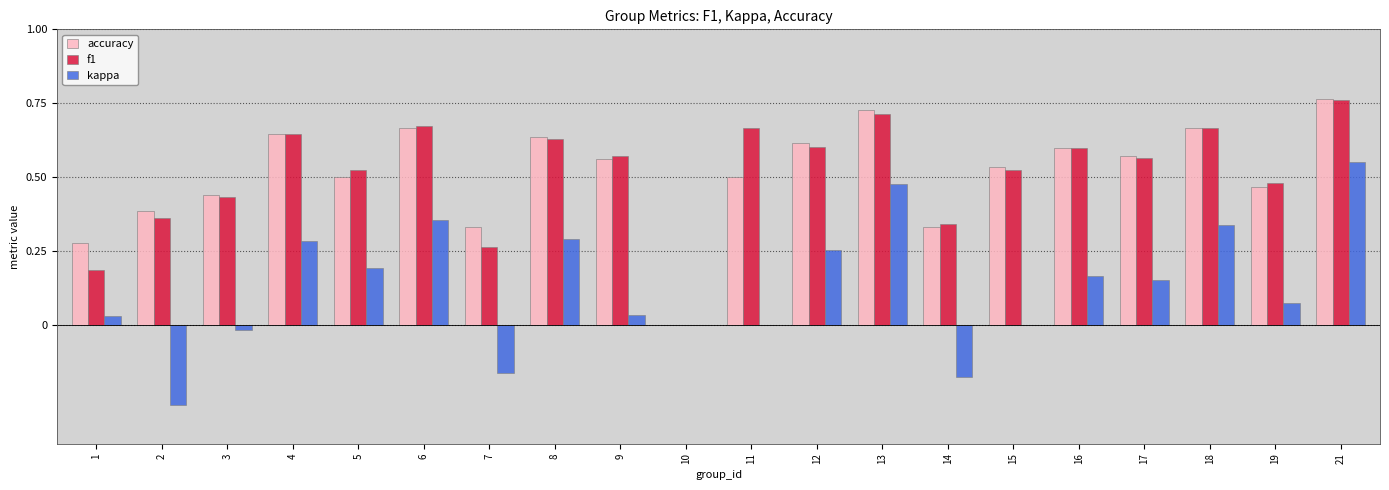

What is the sum of all accuracy values?

10.2